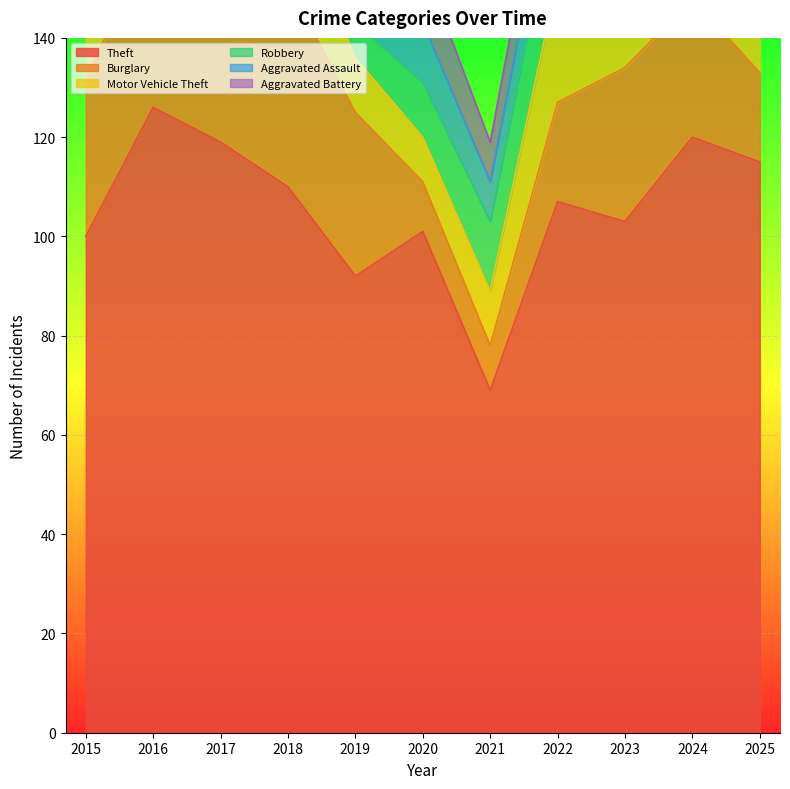

True or false: Aggravated Assault and Theft intersect in this chart.

False